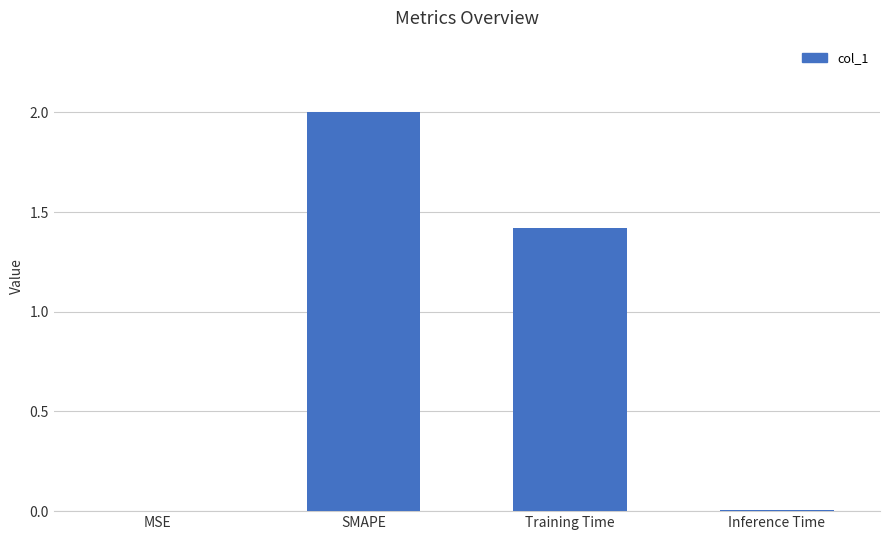

Between SMAPE and MSE, which is larger?

SMAPE